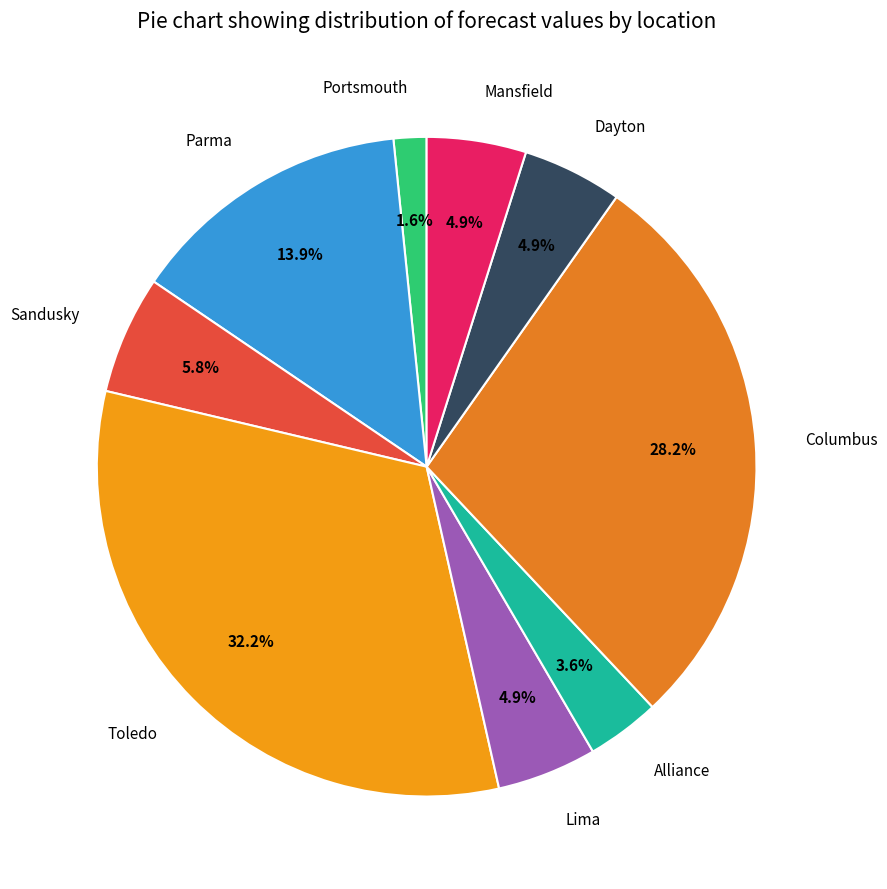

What is the largest slice in the pie chart?

Toledo